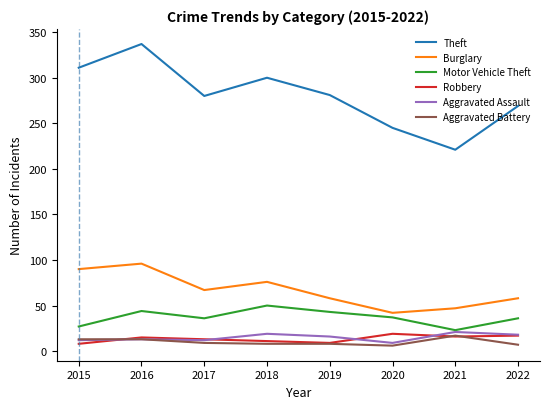

Which series changed the most between 2015 and 2021?

Theft